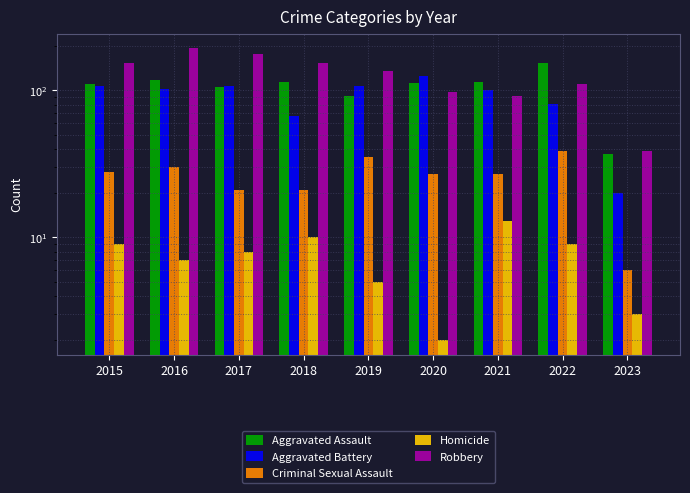

How many groups of bars are there?

9